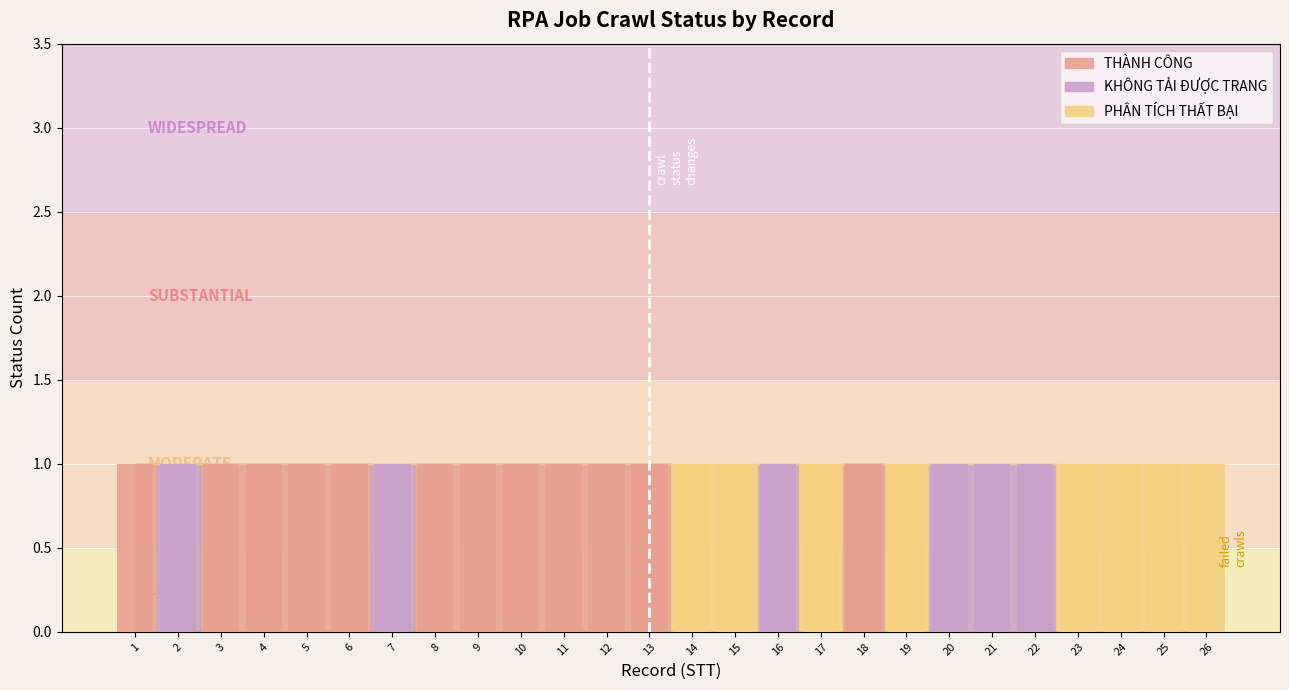

Which category has the highest value in the PHAN_TICH_THAT_BAI series?

14